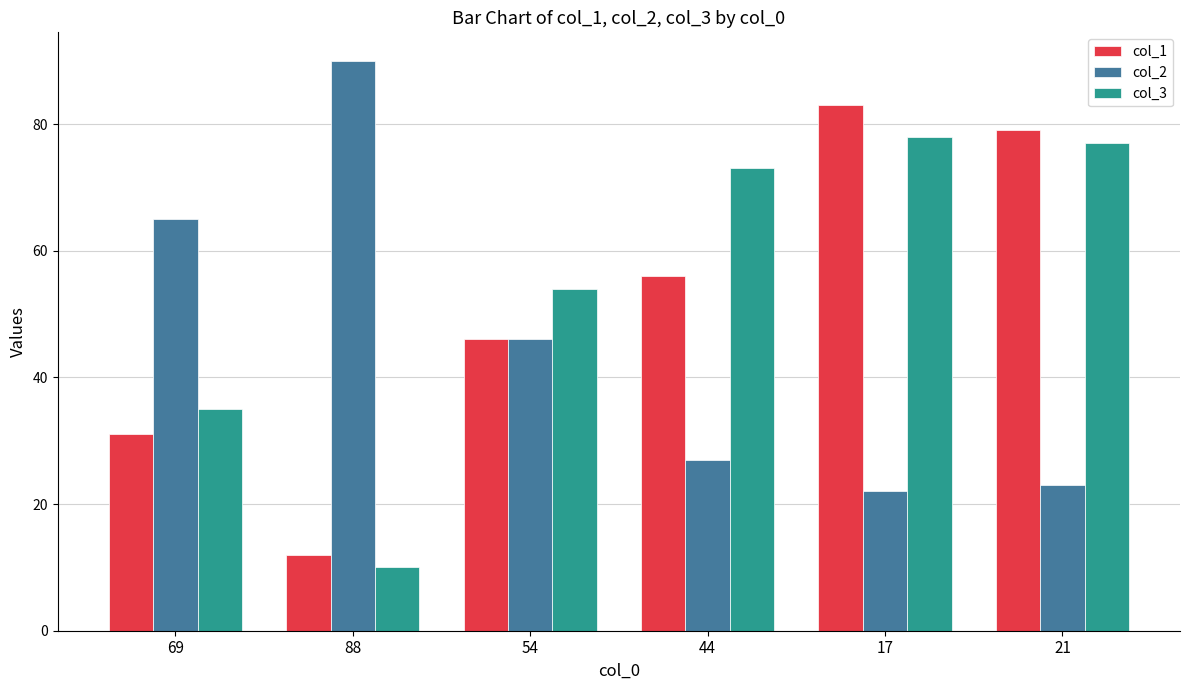

What is the sum of all col_1 values?

307